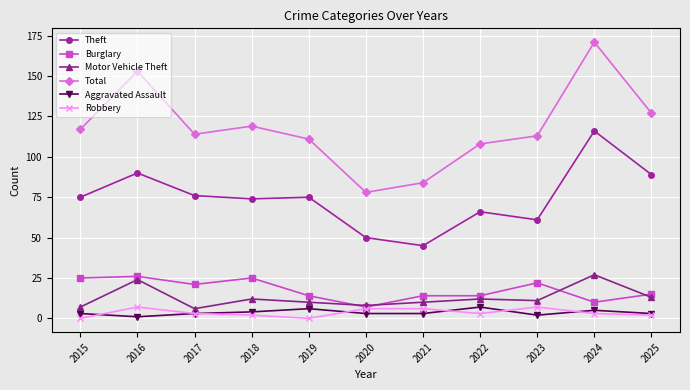

Read the Total value at 2019.

111